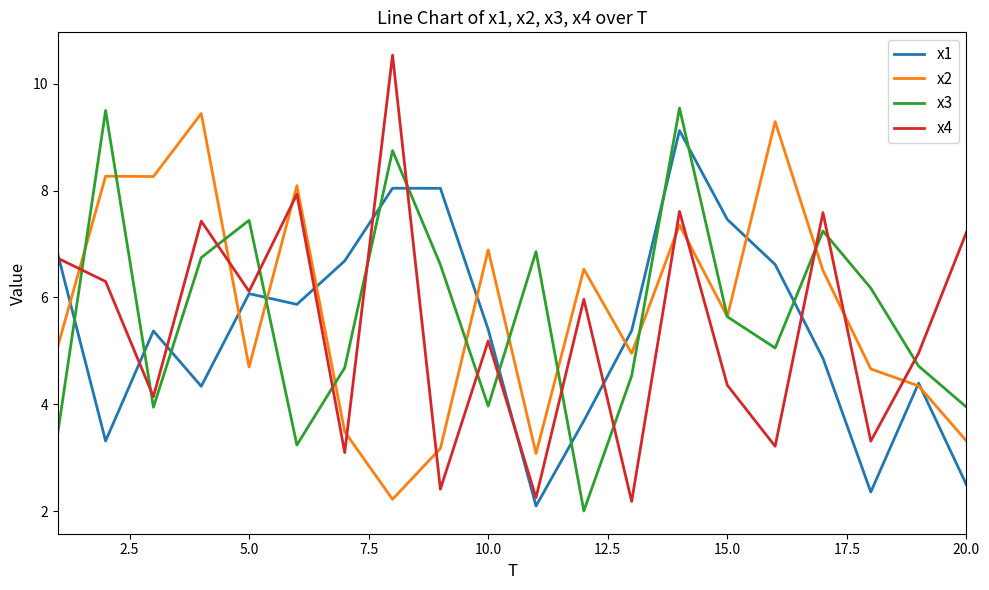

What is the minimum value for x1?

2.1